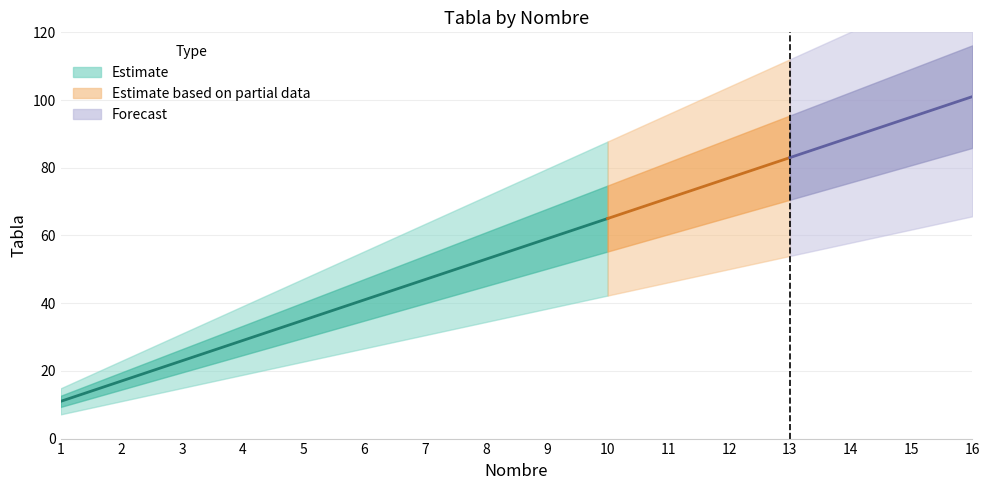

What is the difference between the maximum and minimum values?

90